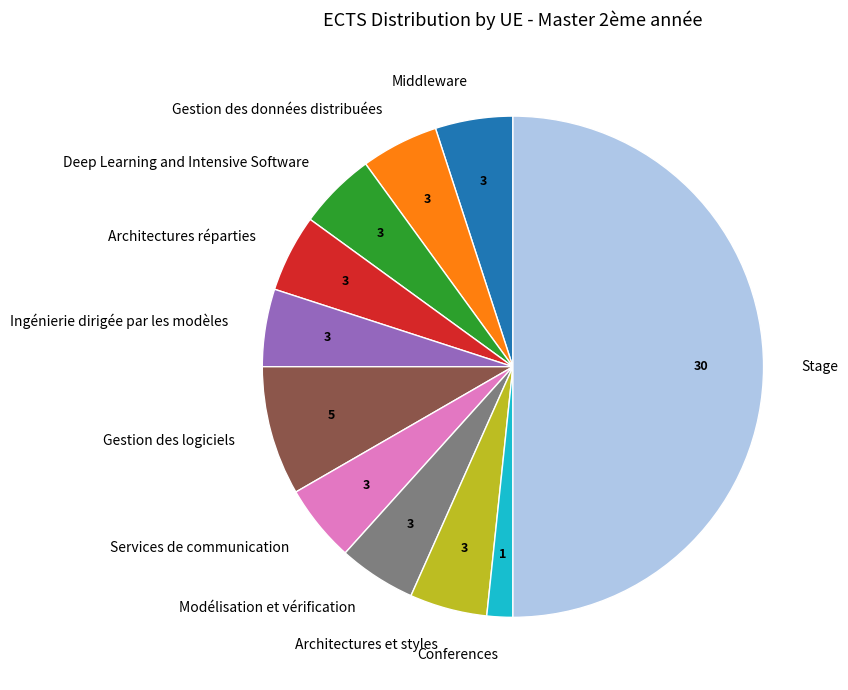

Do Architectures et styles and Gestion des logiciels together represent more than half of the pie?

No